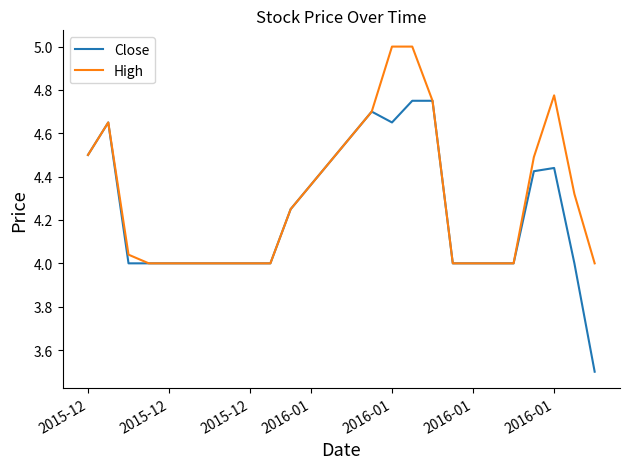

Which series has the largest total across all categories?

High